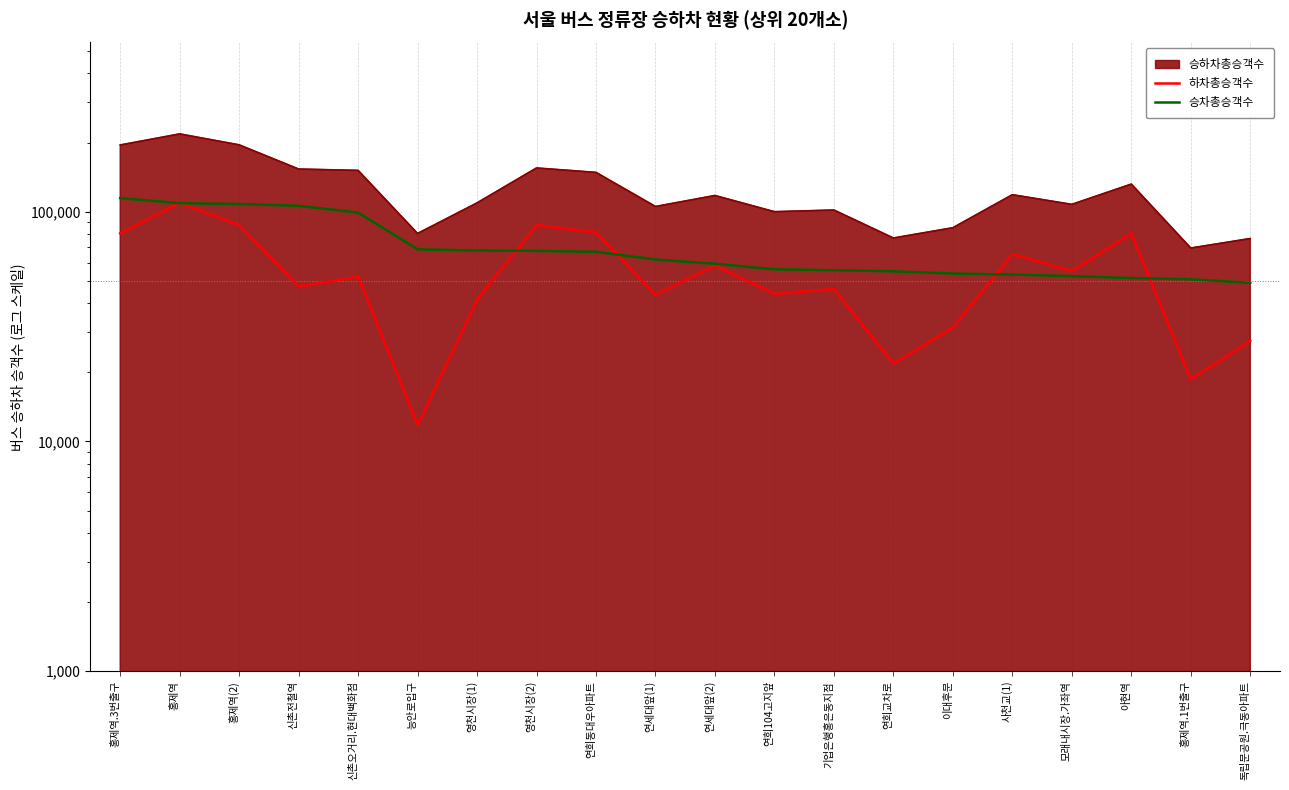

List the labels in order of 하차총승객수 value, smallest first.

능안로입구, 홍제역.1번출구, 연희교차로, 독립문공원.극동아파트, 이대후문, 영천시장(1), 연세대앞(1), 연희104고지앞, 기업은행홍은동지점, 신촌전철역, 신촌오거리.현대백화점, 모래내시장.가좌역, 연세대앞(2), 사천교(1), 아현역, 홍제역.3번출구, 연희동대우아파트, 홍제역(2), 영천시장(2), 홍제역